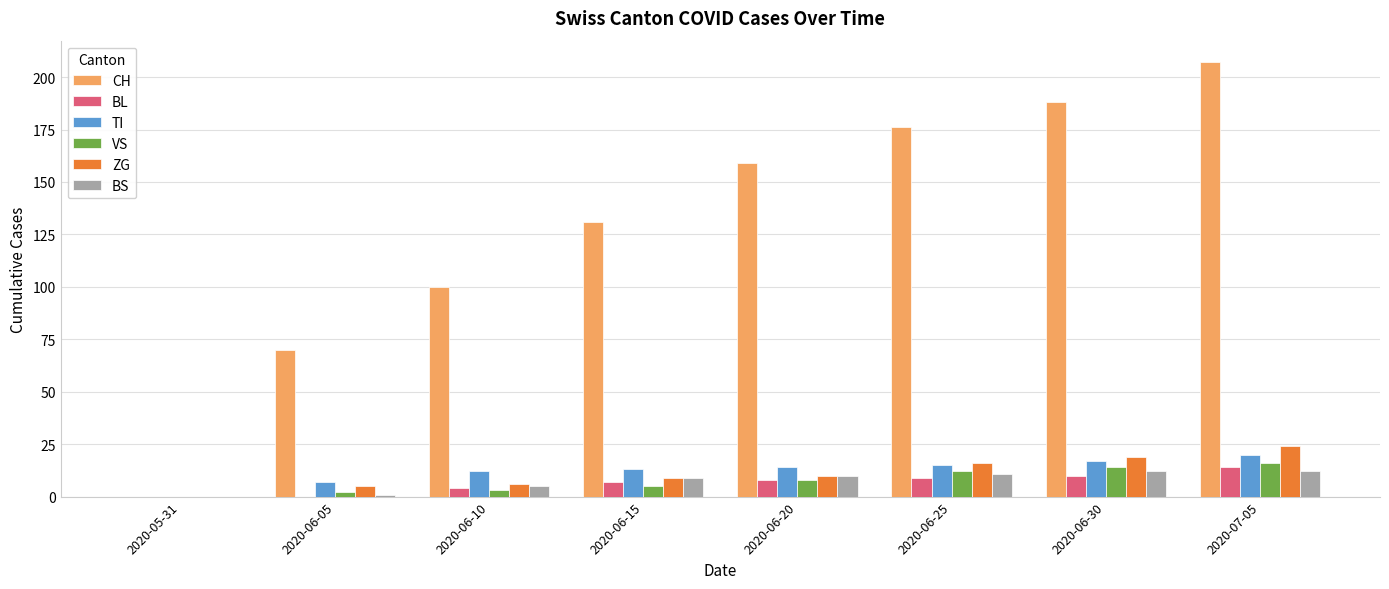

How many distinct data groups are displayed?

6